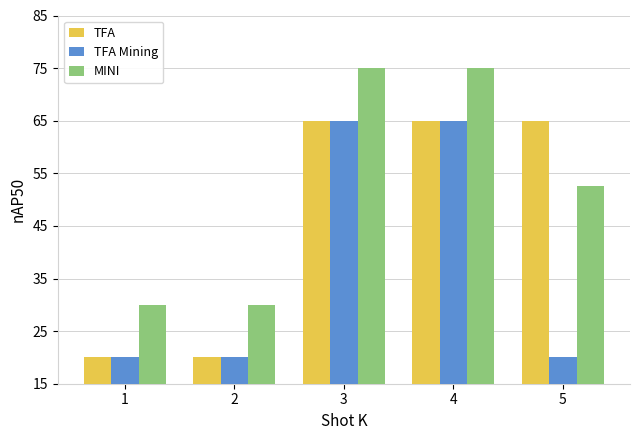

Reading right to left, transcribe all the data shown in this chart.

TFA: 5=65.0	4=65.0	3=65.0	2=20.0	1=20.0
TFA Mining: 5=20.0	4=65.0	3=65.0	2=20.0	1=20.0
MINI: 5=52.5	4=75.0	3=75.0	2=30.0	1=30.0